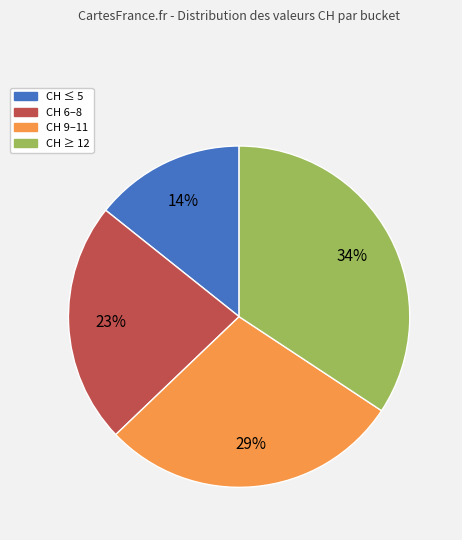

Does CH ≥ 12 account for over 50% of the chart?

No